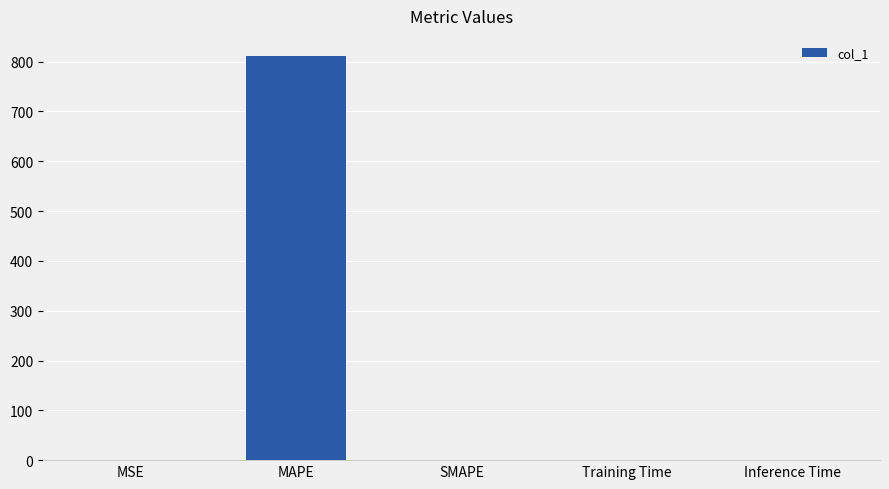

Does the chart contain stacked bars?

No